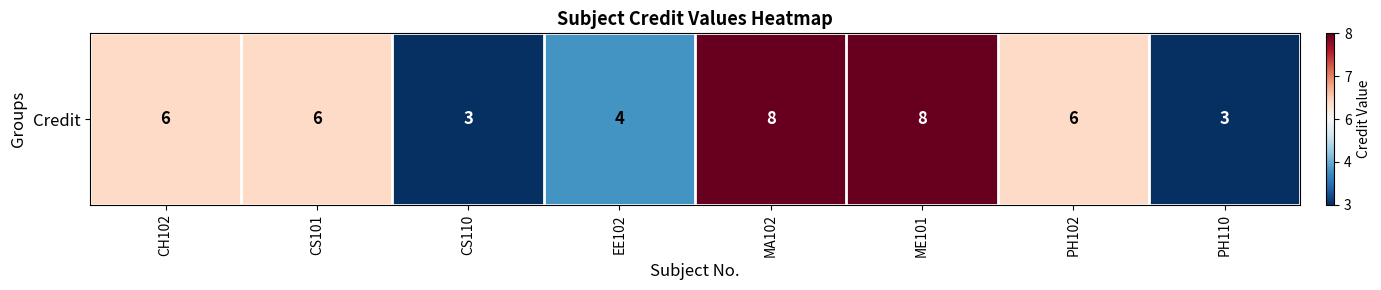

Which category has the lowest value across all series?

CS110